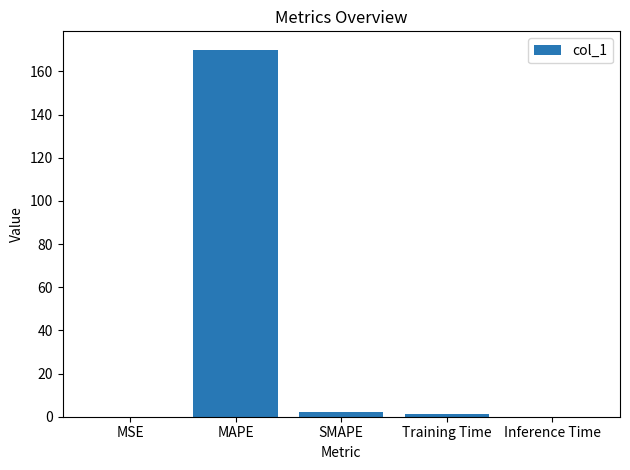

What is the sum of all values?

173.5